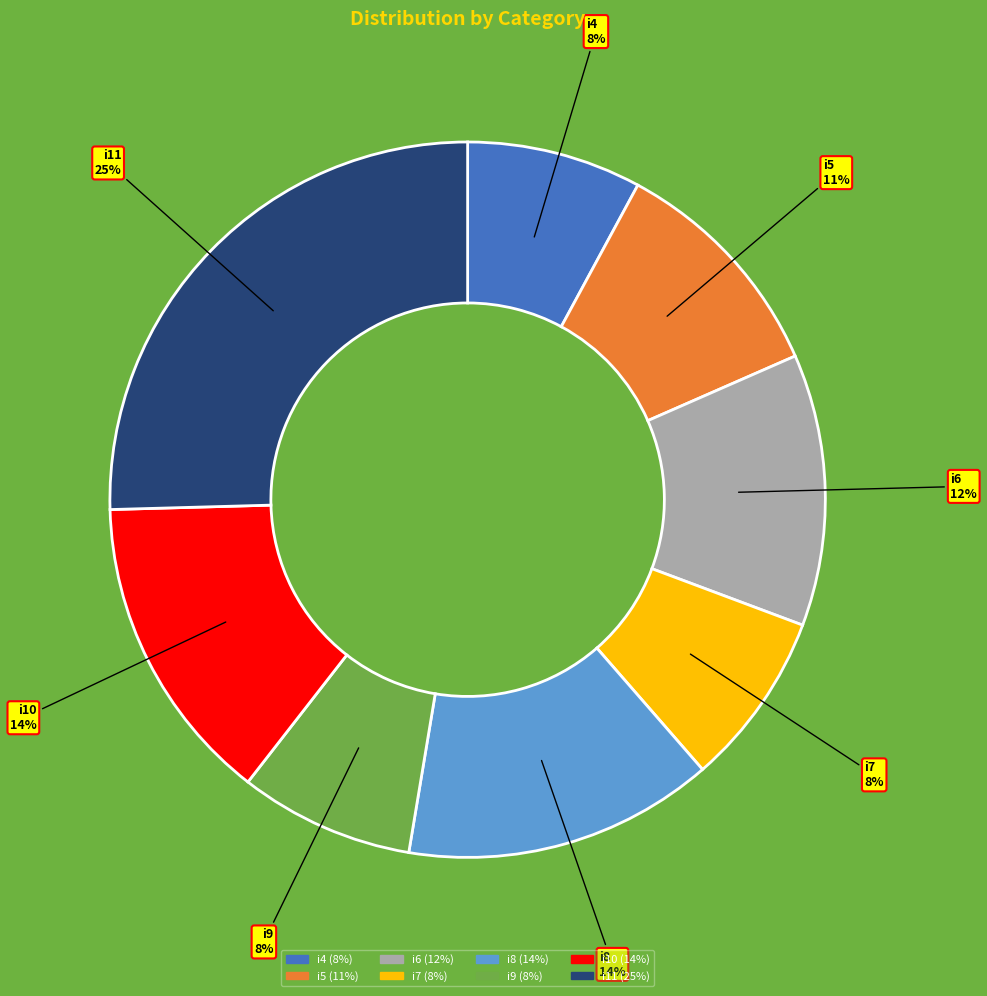

Is the sum of i10 and i4 greater than half?

No